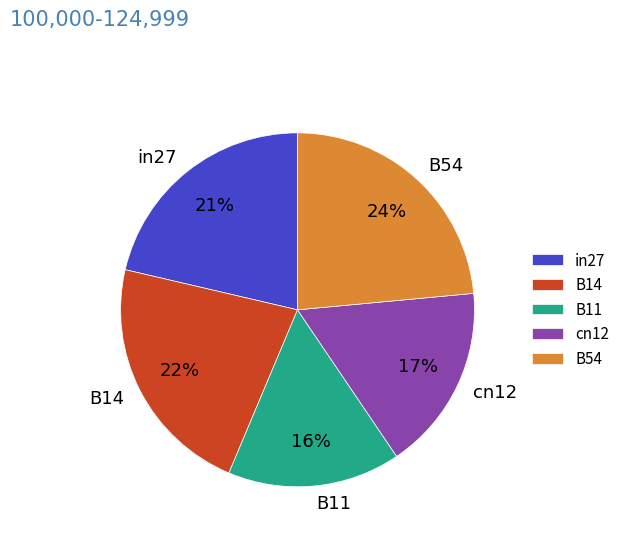

Is it true that B54 is 24% of the pie?

True